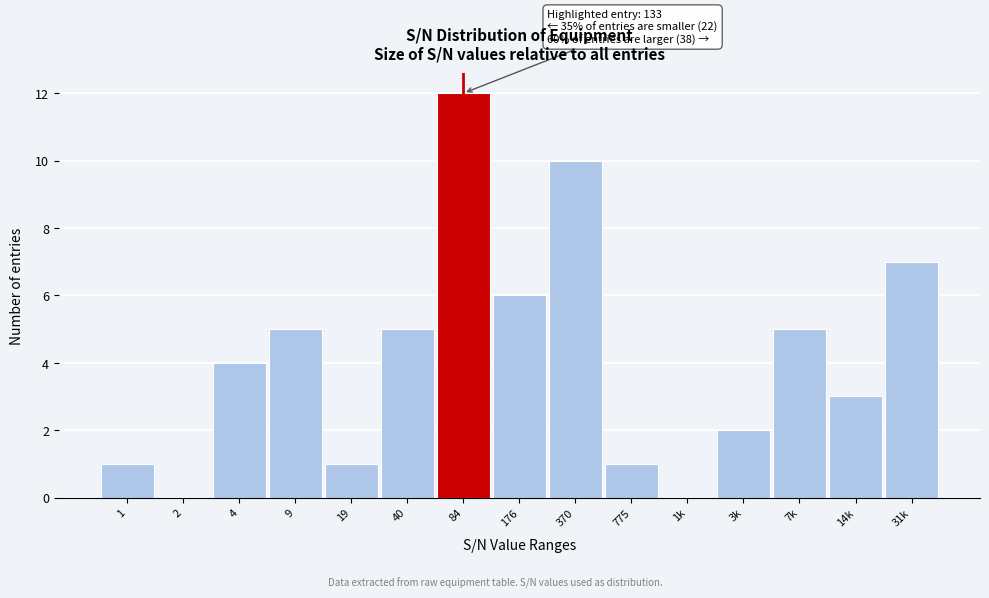

Reading left to right, list all the values displayed in this chart.

1=1	2=0	4=4	9=5	19=1	40=5	84=12	176=6	370=10	775=1	1k=0	3k=2	7k=5	14k=3	31k=7